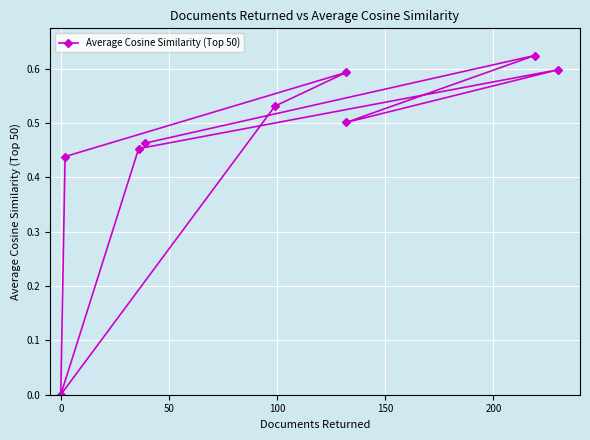

What is the sum of all values?

4.2